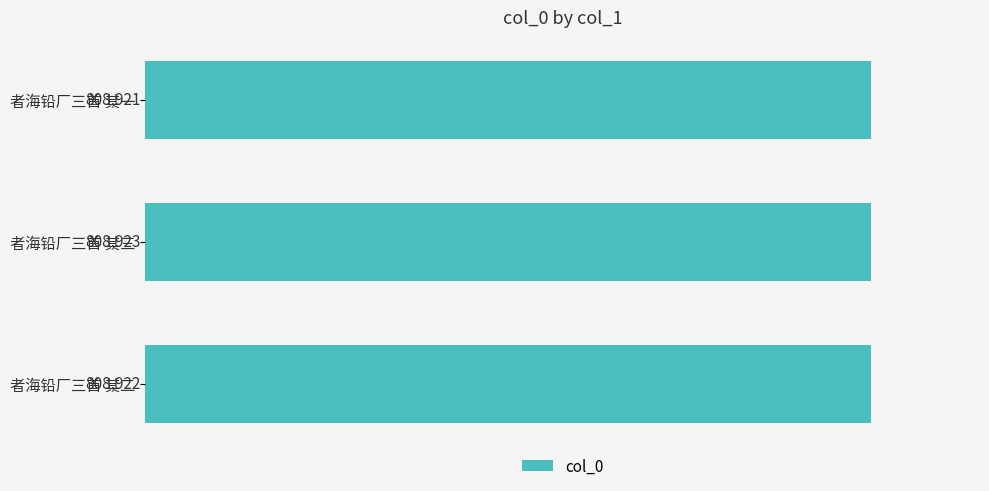

Are the bars horizontal?

Yes